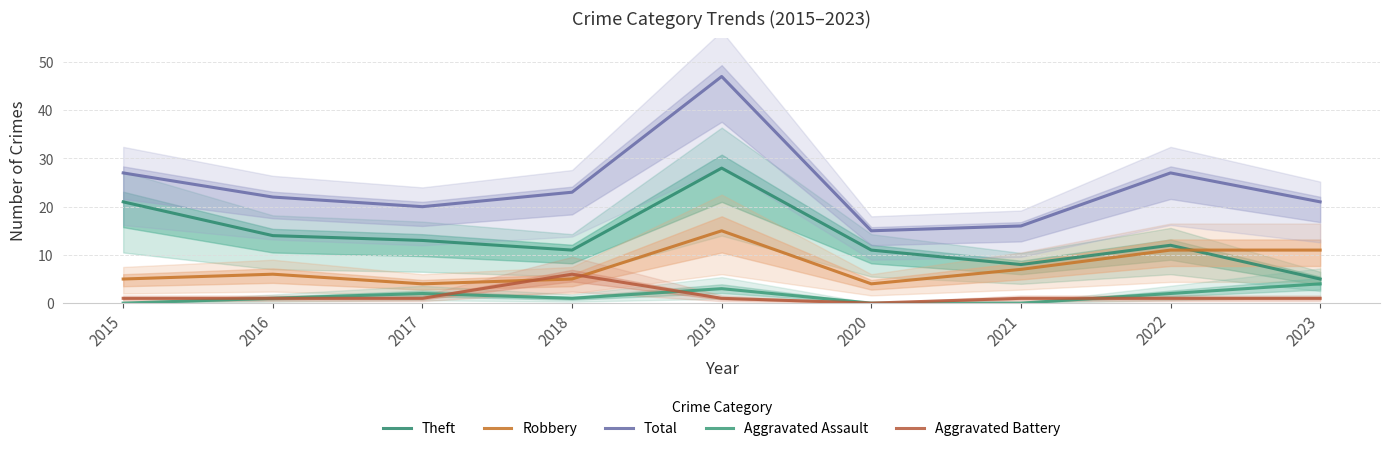

The Robbery series shows 6 at 2016. True or false?

True